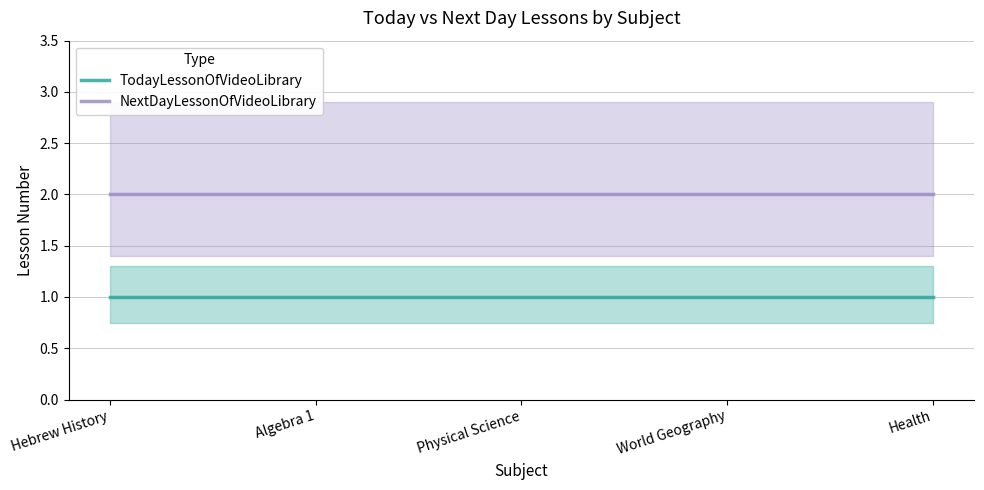

What is the value of the TodayLessonOfVideoLibrary point at the 1st from the left?

1